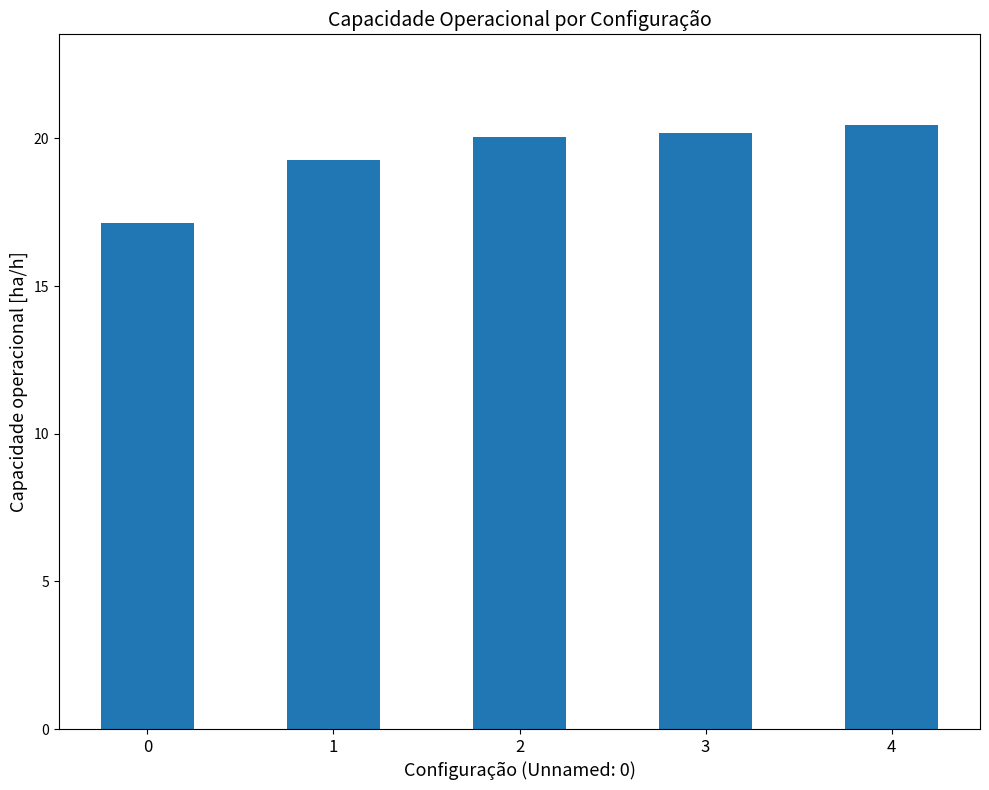

What is the value of the 5th bar from the left?

20.5